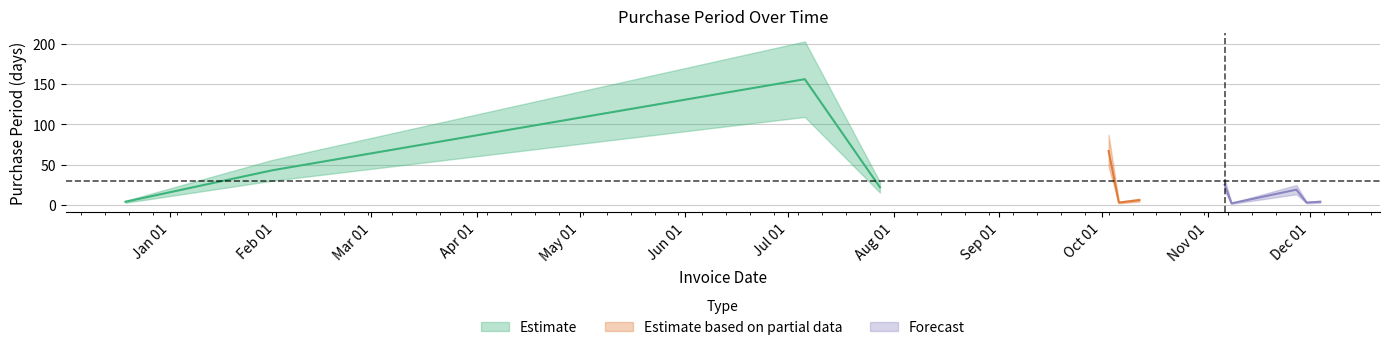

Which has a higher value, 2017-11-08 or 2017-11-27?

2017-11-27